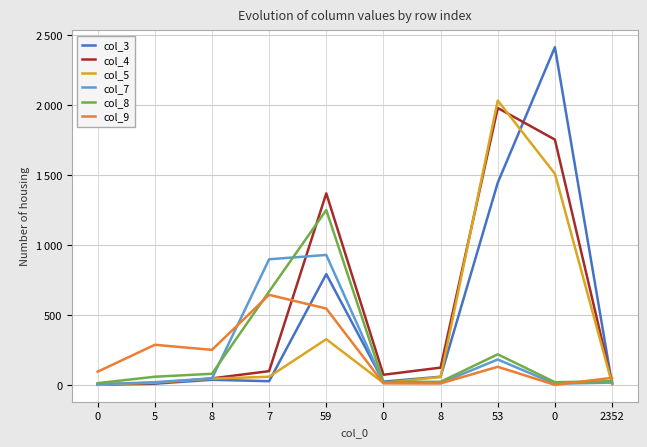

Between which two adjacent categories do col_9 and col_7 first intersect?

8 and 7